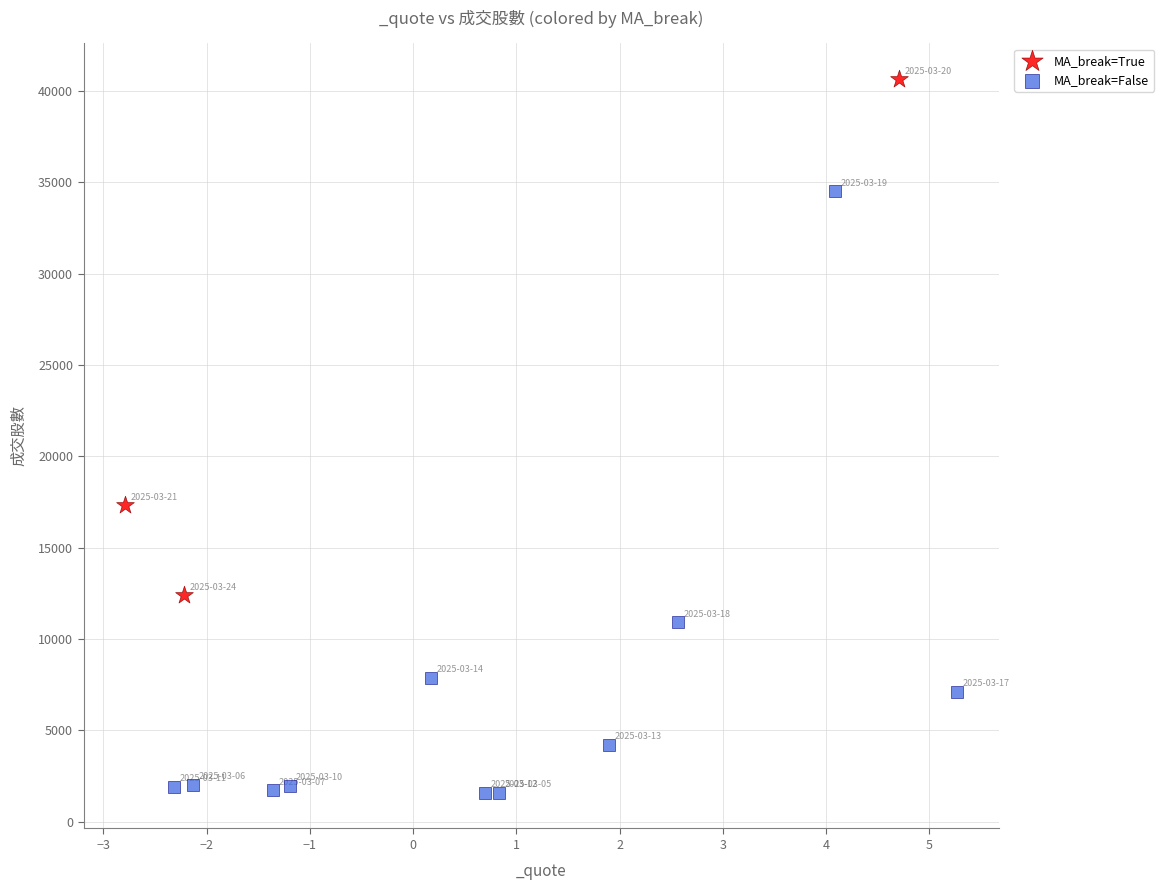

Which series has the widest spread of Y values?

MA_break=False